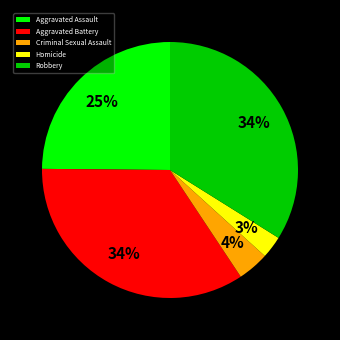

The Homicide slice represents 3% of the pie. True or false?

True